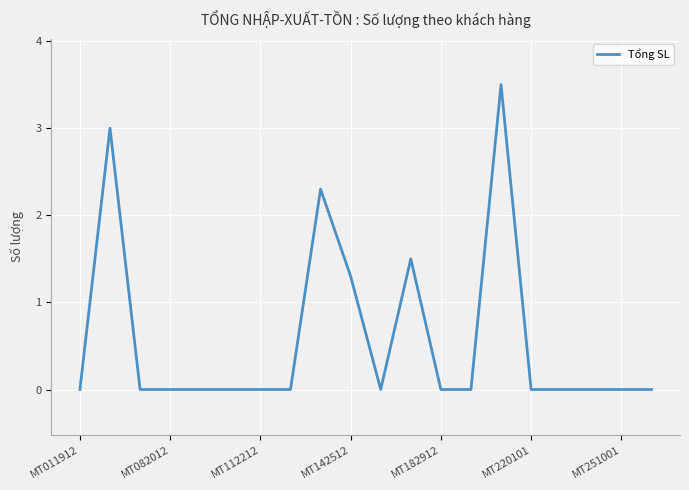

What is the difference between the maximum and minimum values?

3.5